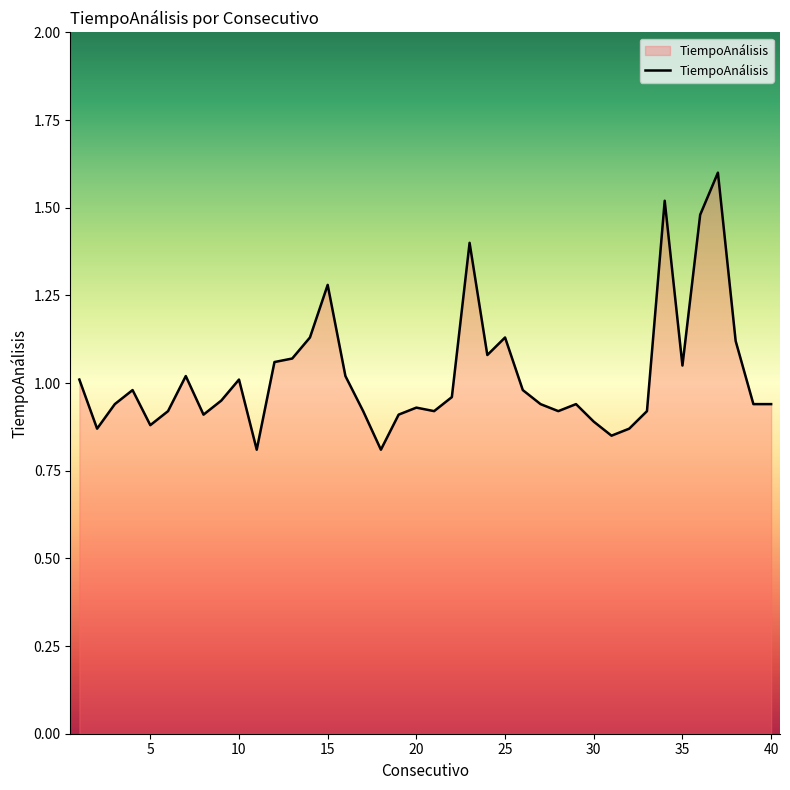

What is the greatest value displayed?

1.6